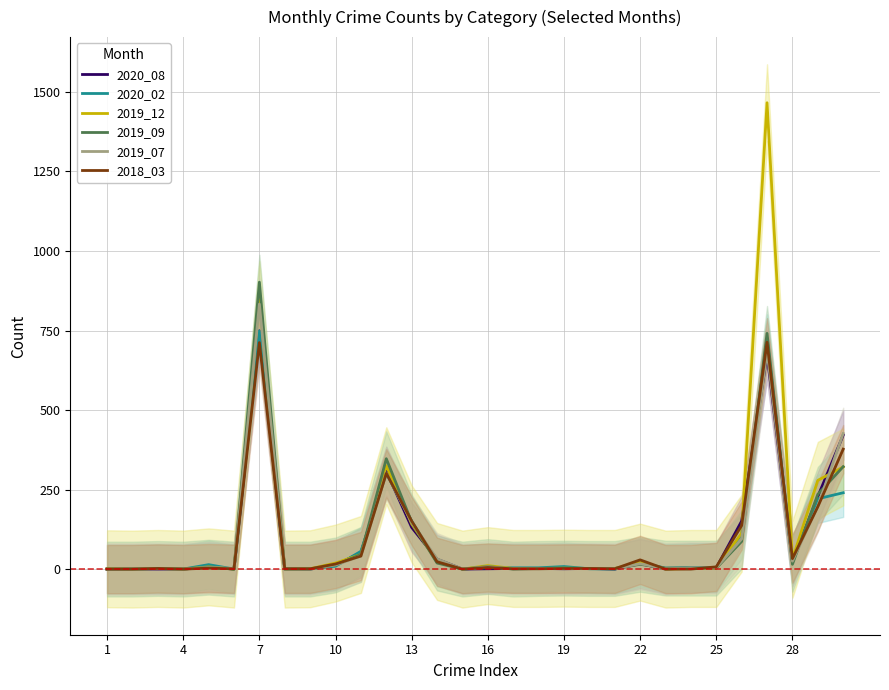

Is it true that 2019_12 equals 1466 at 26?

True